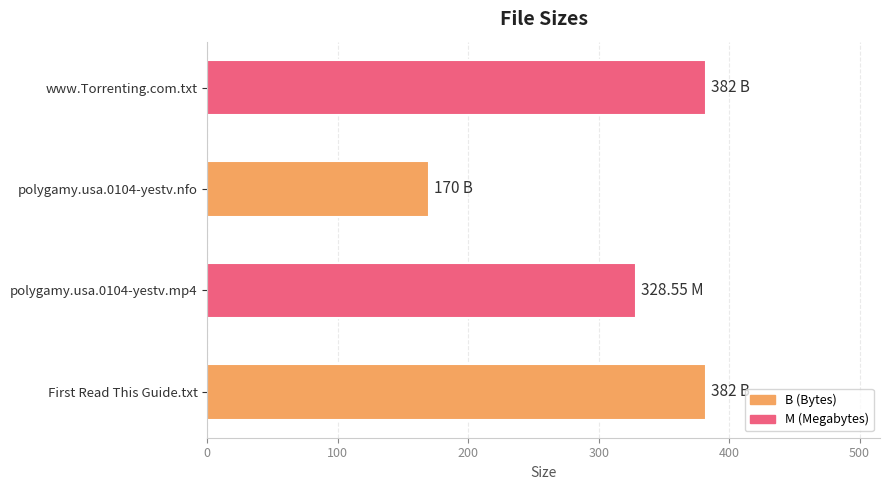

What is the change in value from First Read This Guide.txt to polygamy.usa.0104-yestv.nfo?

-212.0